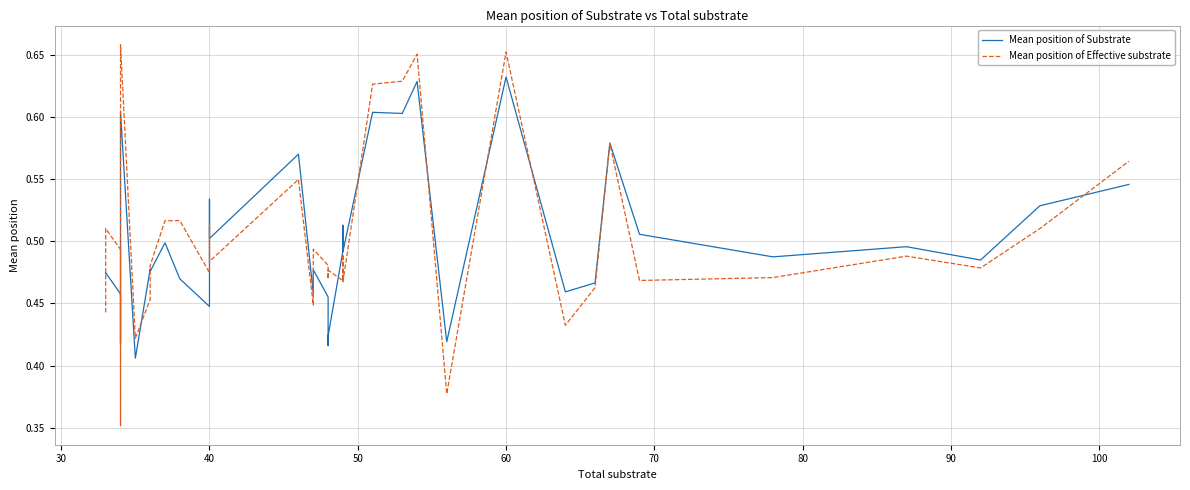

What is the minimum value shown in the chart?

0.4